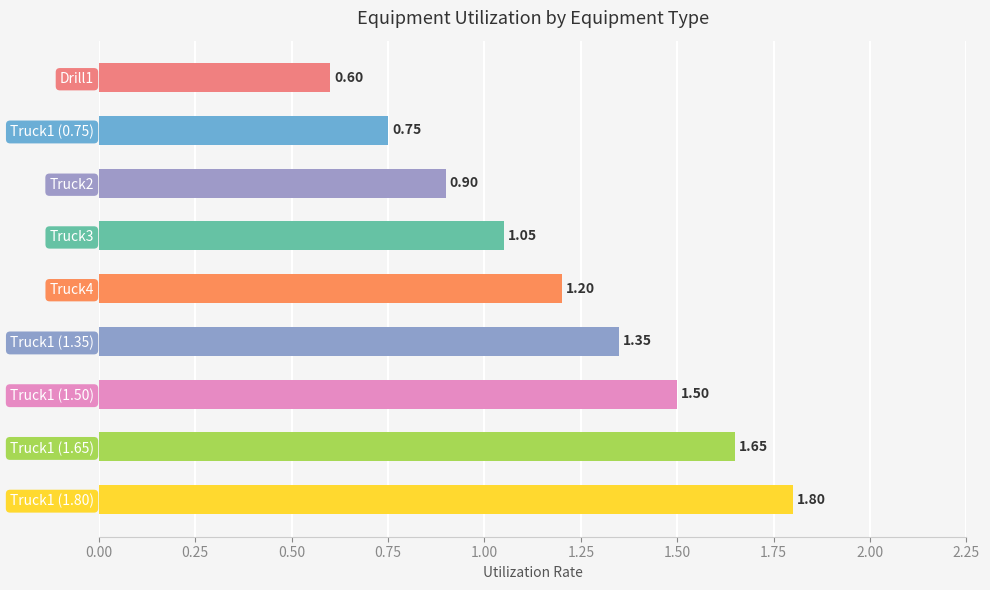

What is the maximum value shown in the chart?

1.8